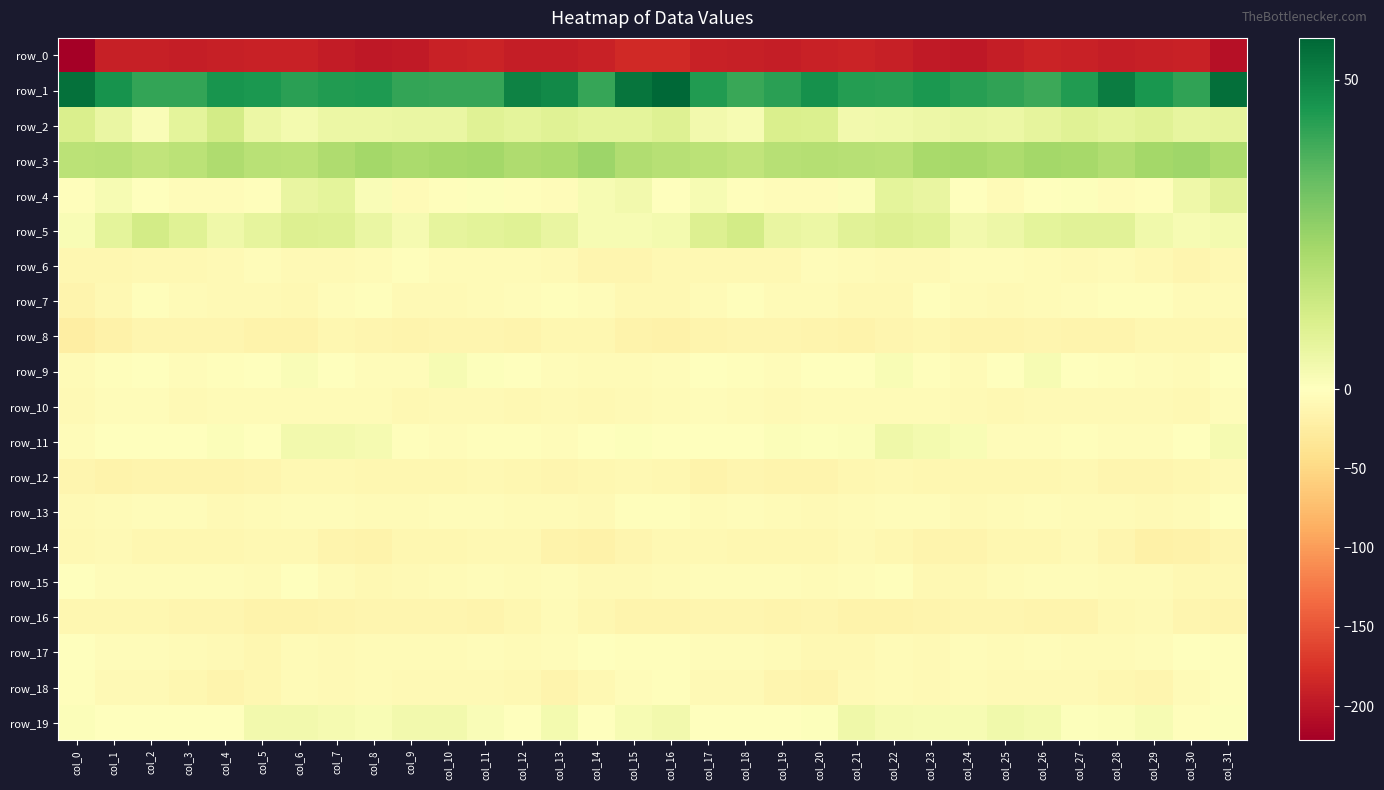

What is the difference between the maximum and minimum values in the row_3 series?

7.3